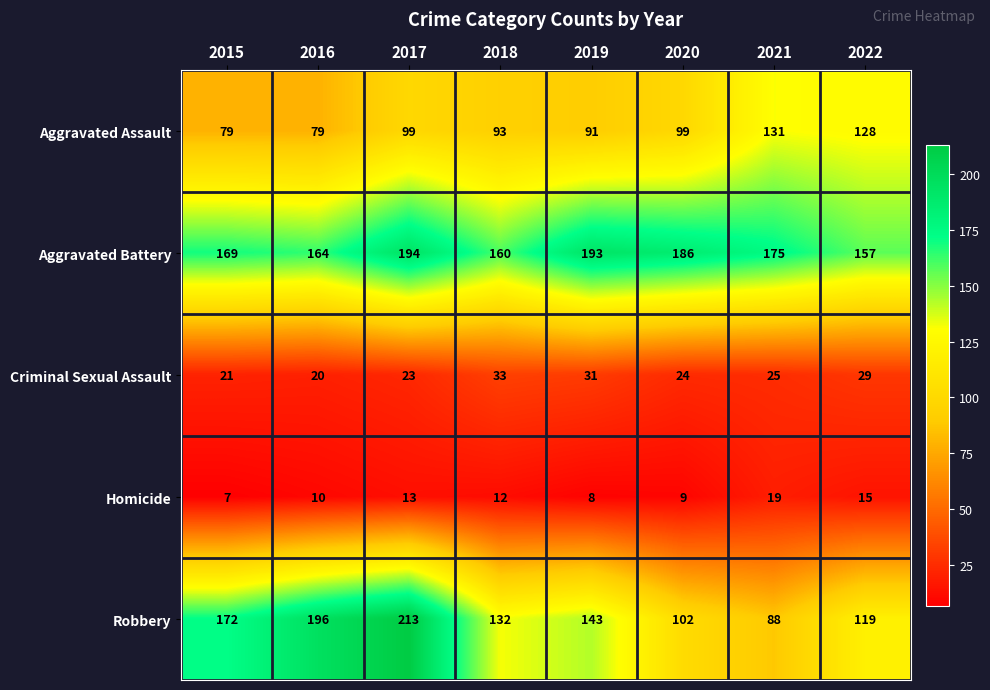

Rank the series at 2022 from lowest to highest value.

Homicide, Criminal Sexual Assault, Robbery, Aggravated Assault, Aggravated Battery